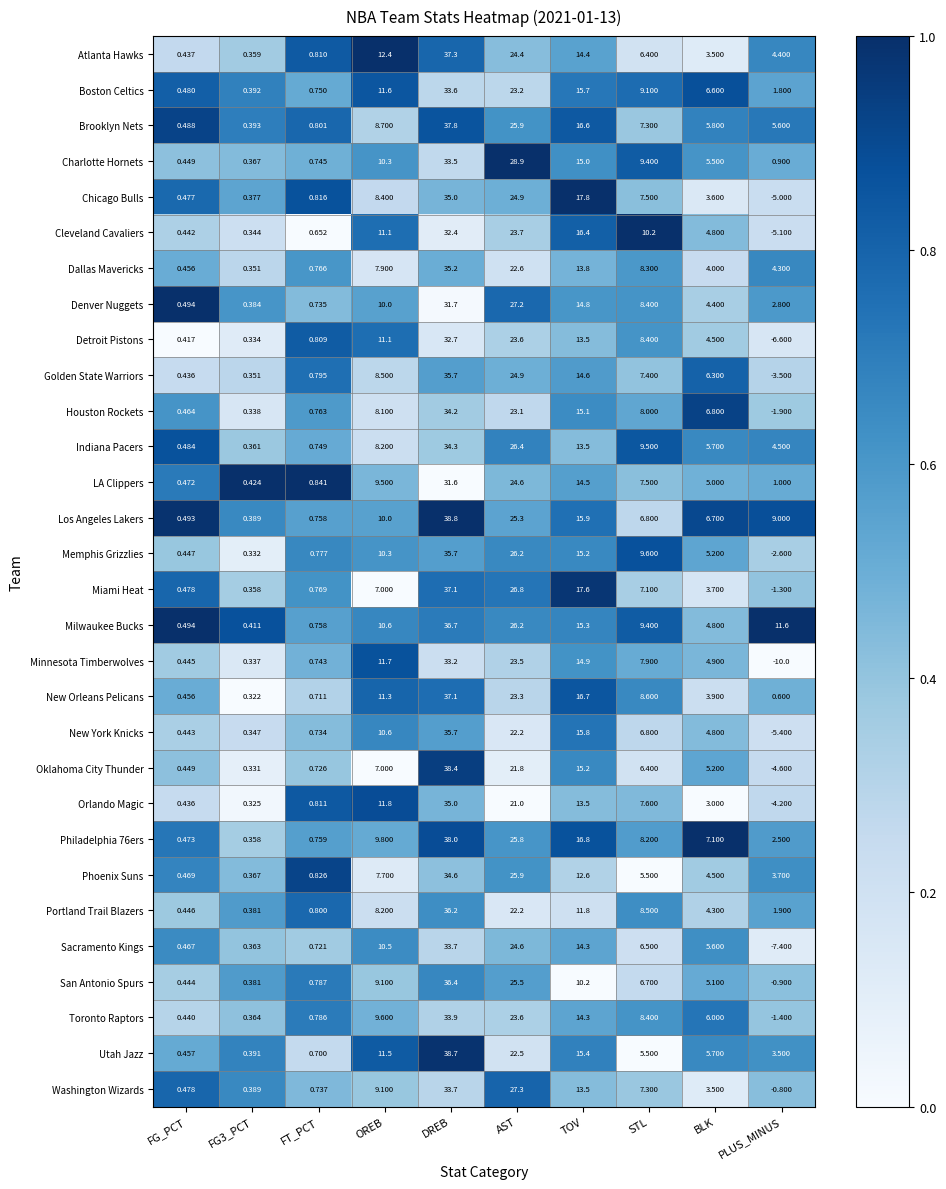

Where does the Boston Celtics series first go above 9?

OREB